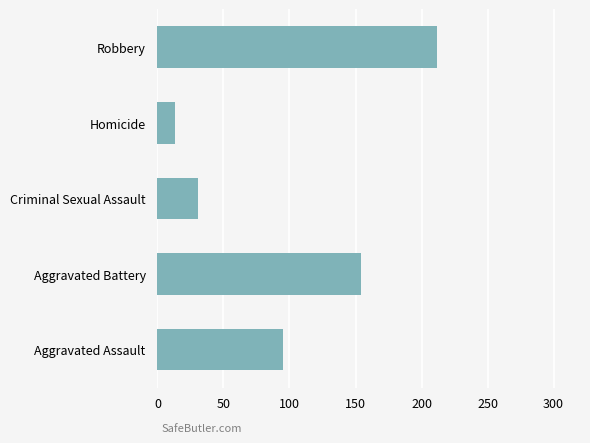

Reading bottom to top, list all the values displayed in this chart.

Aggravated Assault=95	Aggravated Battery=154	Criminal Sexual Assault=31	Homicide=13	Robbery=212